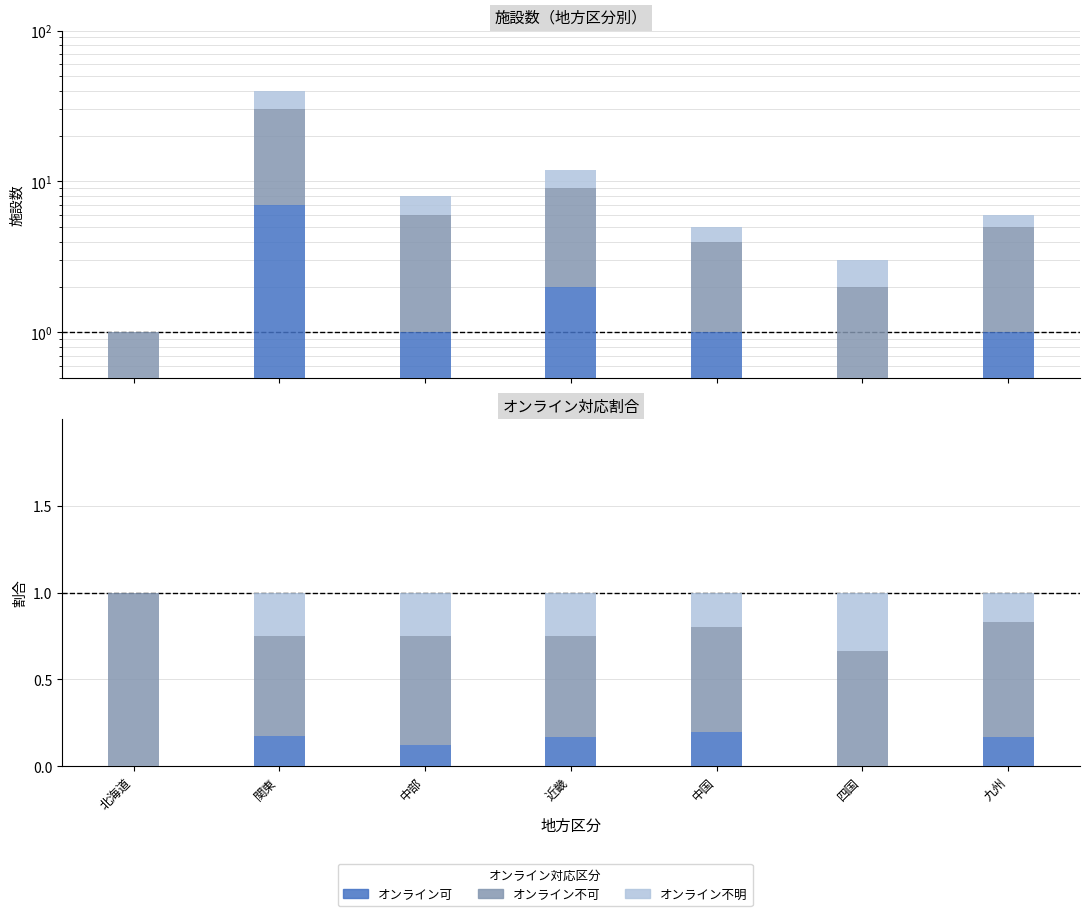

What is the difference between the オンライン不可 values at 九州 and 近畿?

0.1